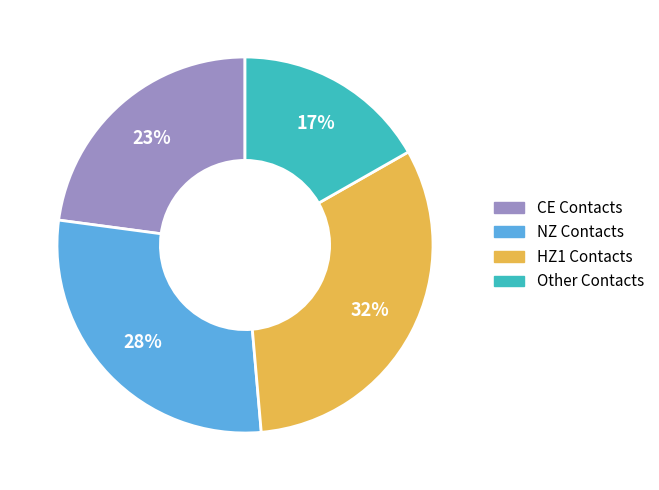

Does any single category account for the majority?

No